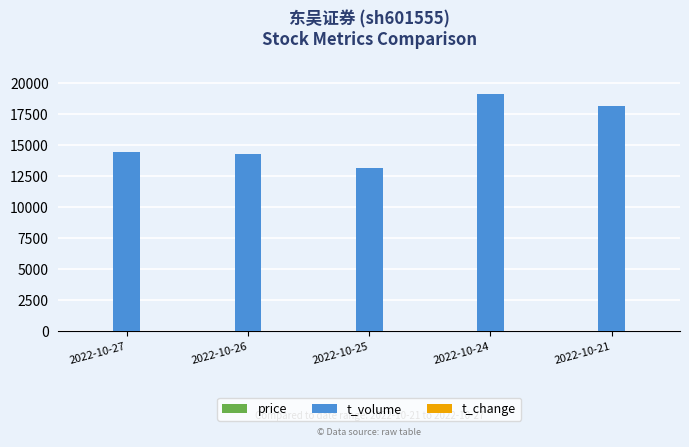

What is the greatest value displayed?

19143.0